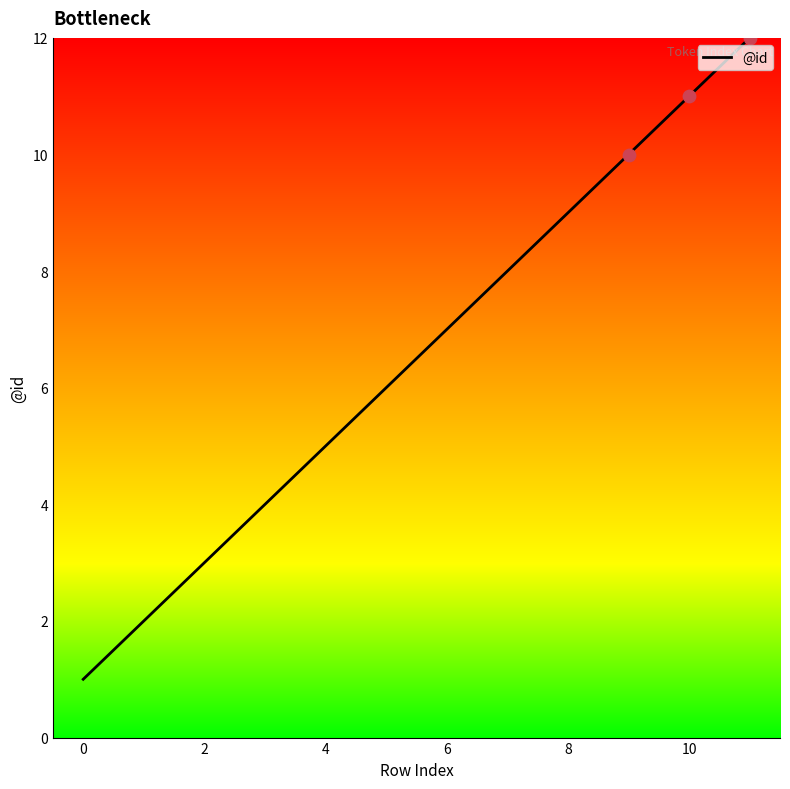

What is the difference between the maximum and minimum values?

11